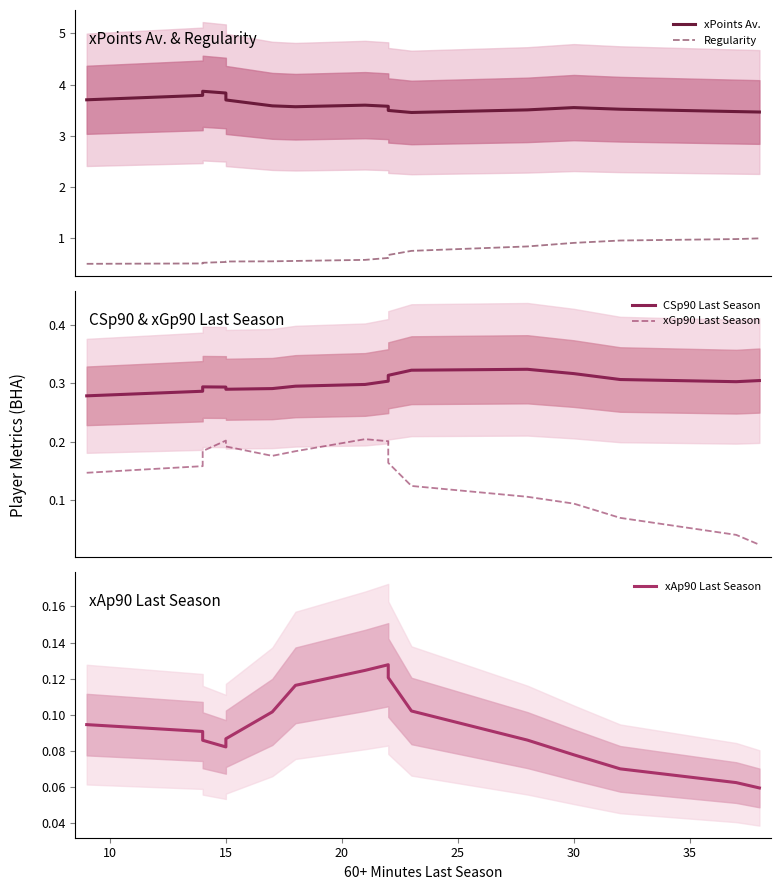

Count the xPoints Av. values in the range 3 to 4.

16